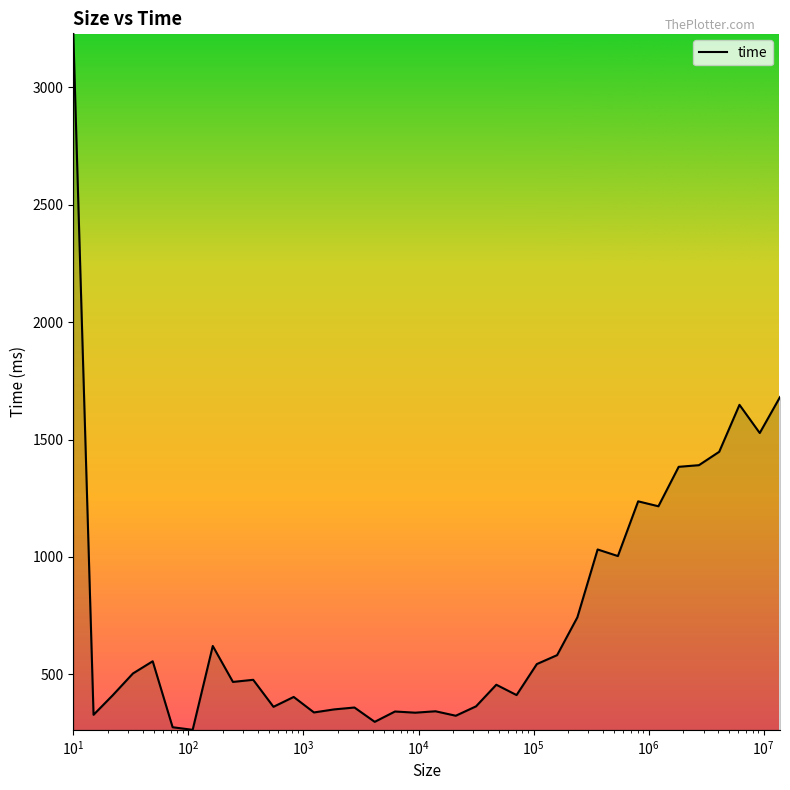

What is the difference between the maximum and minimum values?

2966